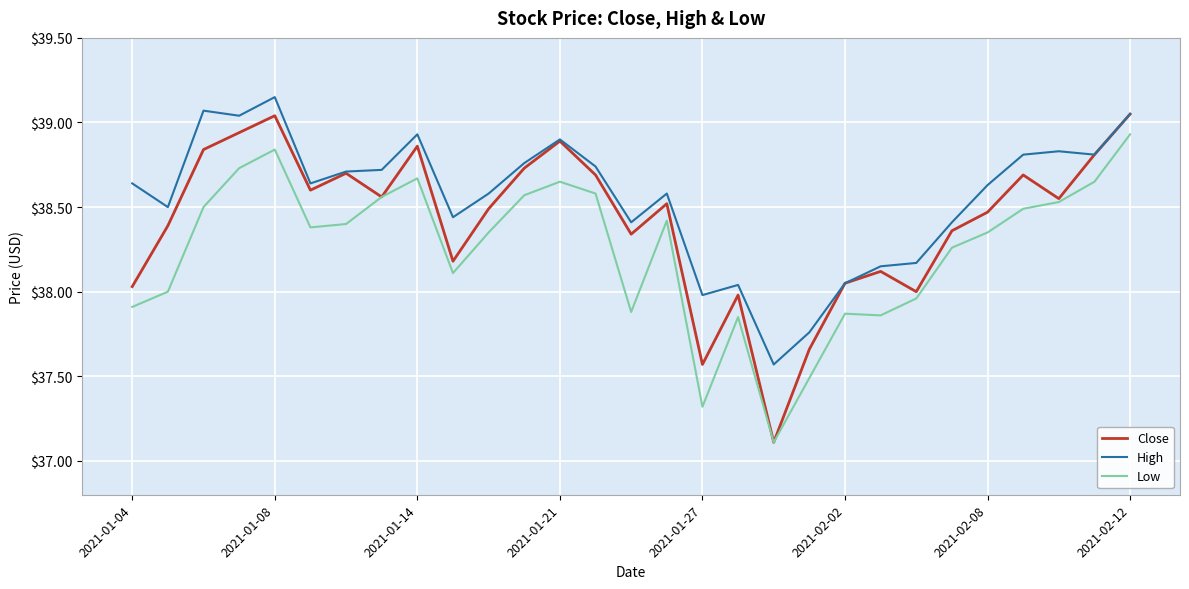

What are all the series names shown in the legend?

Close, High, Low